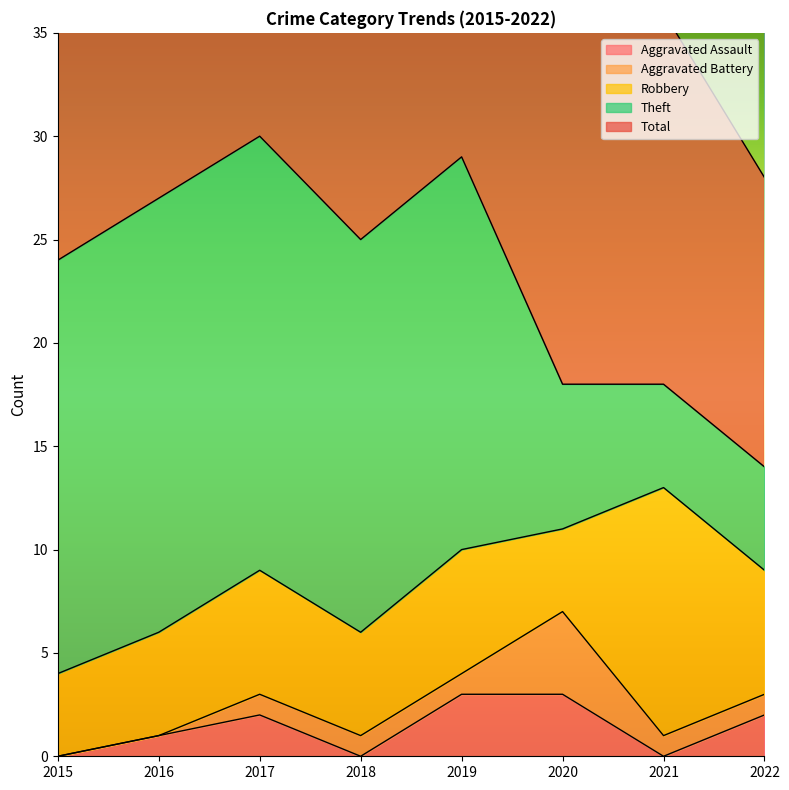

In Aggravated Assault, how many points are lower than both neighbors (excluding endpoints)?

2